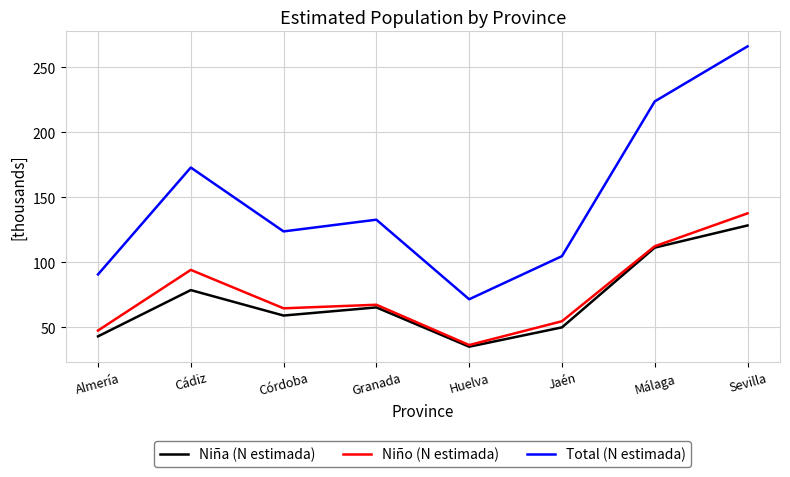

What are all the series names shown in the legend?

Niña (N estimada), Niño (N estimada), Total (N estimada)